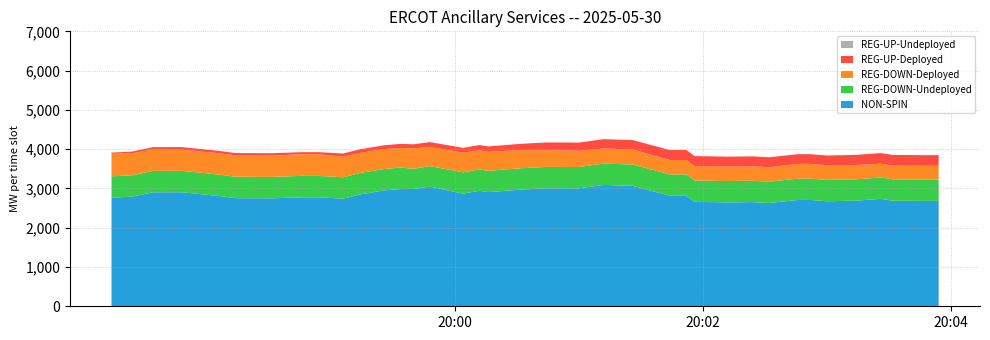

Reading right to left, transcribe all the data shown in this chart.

NON-SPIN: 39=2683	38=2683	37=2688	36=2736	35=2689	34=2674	33=2707	32=2707	31=2630	30=2653	29=2645	28=2660	27=2814	26=2814	25=3067	24=3090	23=3002	22=3005	21=3005	20=2971	19=2906	18=2942	17=2869	16=3046	15=2986	14=2986	13=2951	12=2847	11=2740	10=2775	9=2775	8=2749	7=2750	6=2753	5=2807	4=2904	3=2904	2=2902	1=2791	0=2763
REG-DOWN-Undeployed: 39=543	38=543	37=543	36=543	35=543	34=543	33=543	32=543	31=543	30=543	29=543	28=543	27=543	26=543	25=543	24=543	23=543	22=543	21=543	20=543	19=542	18=542	17=542	16=522	15=515	14=545	13=545	12=545	11=545	10=545	9=545	8=545	7=545	6=545	5=545	4=545	3=545	2=545	1=545	0=545
REG-UP-Undeployed: 39=0	38=0	37=0	36=0	35=0	34=0	33=0	32=0	31=0	30=0	29=0	28=0	27=0	26=0	25=0	24=0	23=0	22=0	21=0	20=0	19=0	18=0	17=0	16=0	15=0	14=0	13=0	12=0	11=0	10=0	9=0	8=0	7=0	6=0	5=0	4=0	3=0	2=0	1=0	0=0
REG-DOWN-Deployed: 39=351	38=351	37=351	36=351	35=364	34=375	33=375	32=375	31=367	30=367	29=367	28=367	27=367	26=367	25=382	24=385	23=413	22=418	21=423	20=461	19=485	18=485	17=501	16=491	15=517	14=500	13=507	12=513	11=523	10=552	9=550	8=545	7=541	6=547	5=544	4=537	3=537	2=543	1=557	0=574
REG-UP-Deployed: 39=271	38=271	37=271	36=271	35=258	34=247	33=247	32=247	31=254	30=254	29=254	28=254	27=254	26=254	25=240	24=237	23=209	22=204	21=199	20=161	19=136	18=136	17=121	16=121	15=106	14=104	13=97	12=90	11=81	10=52	9=54	8=59	7=63	6=56	5=60	4=67	3=67	2=61	1=46	0=30